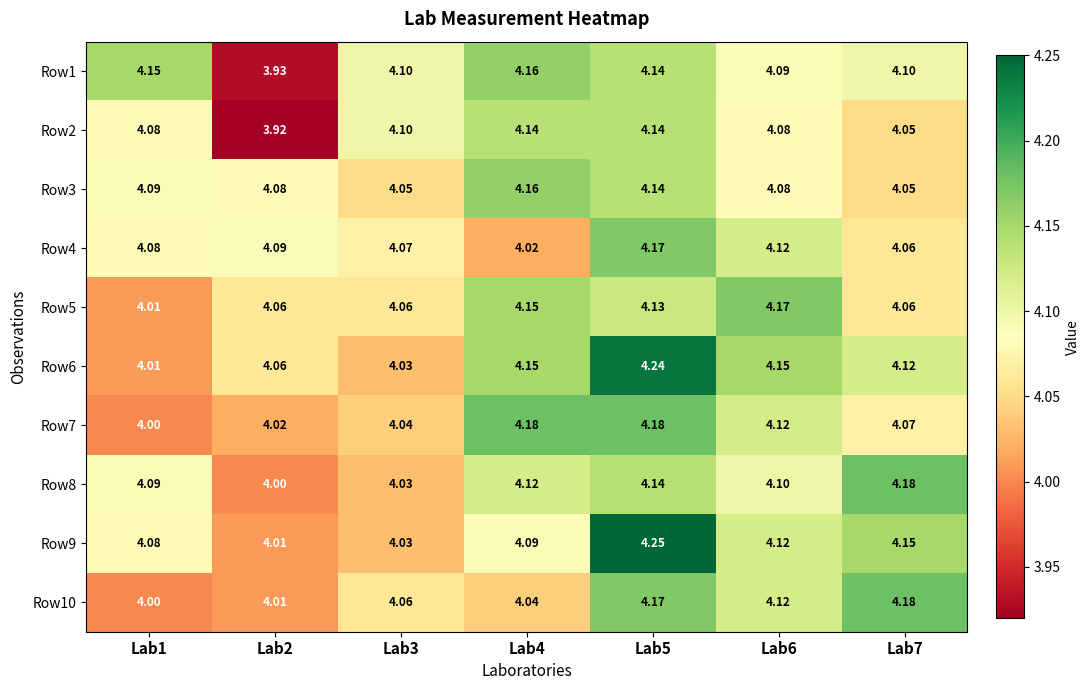

Is the value of Row6 at Lab2 greater than the value of Row5 at Lab5?

No